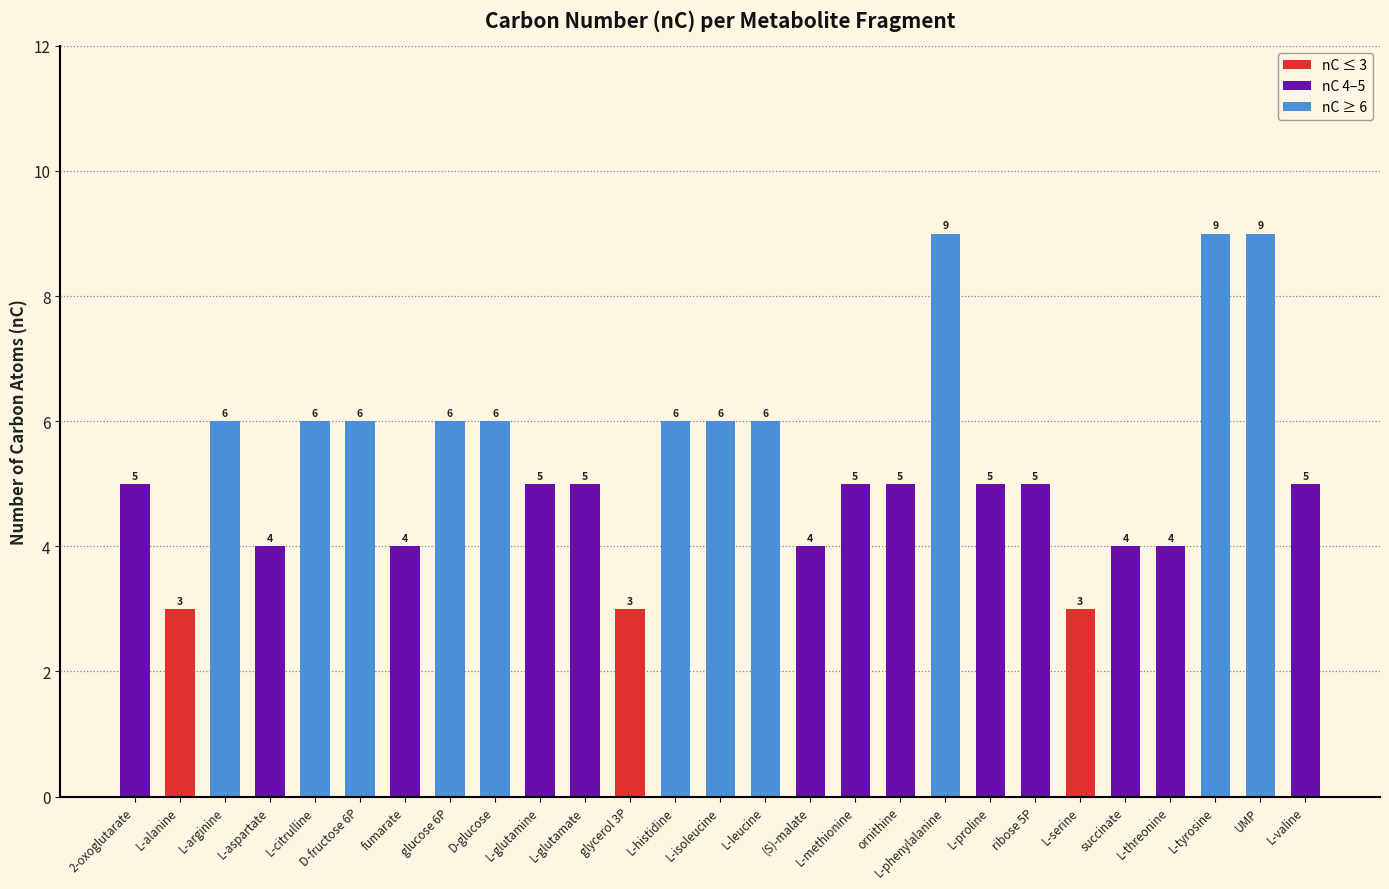

What is the sum of all values?

144